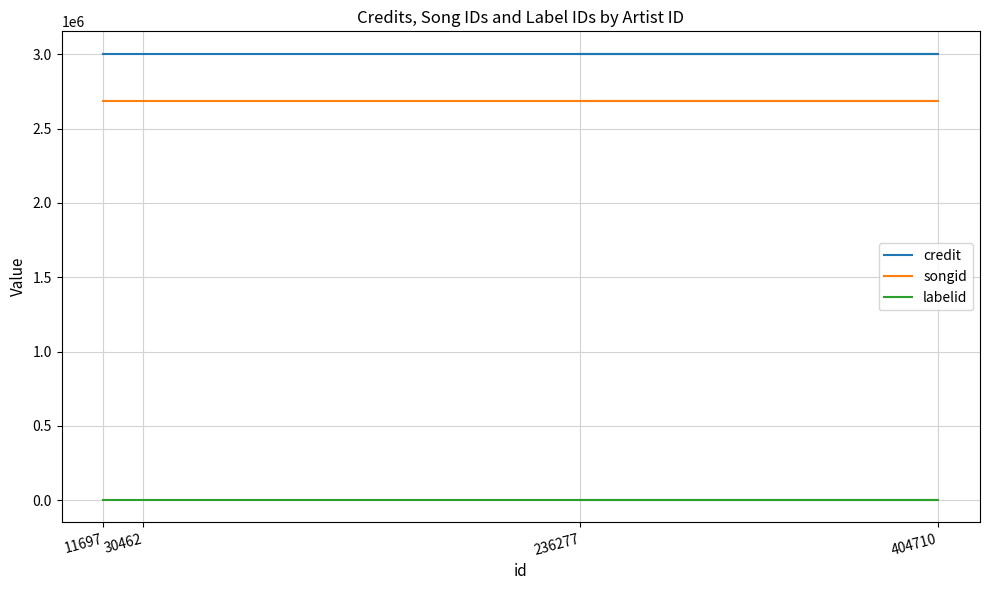

Which series changed the most between 404710 and 236277?

credit